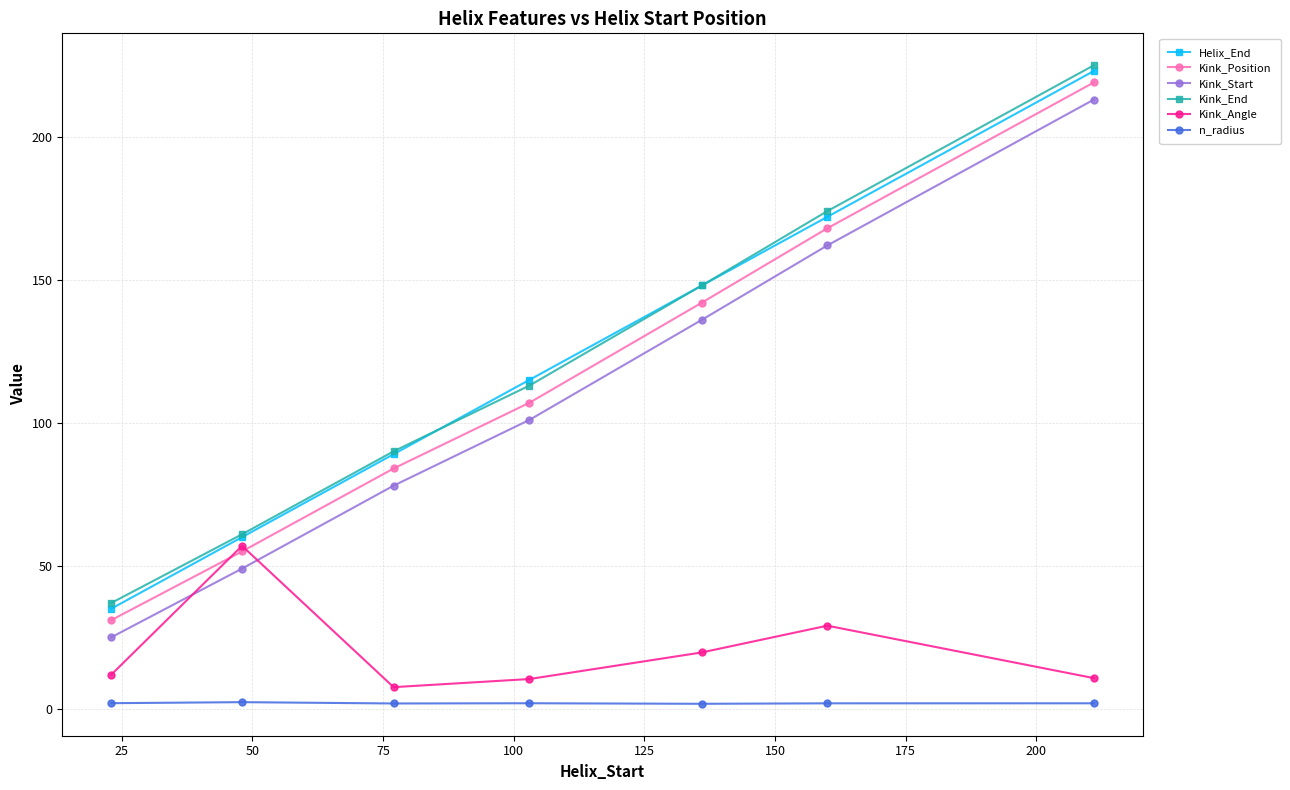

True or false: Kink_Start and Kink_End intersect in this chart.

False